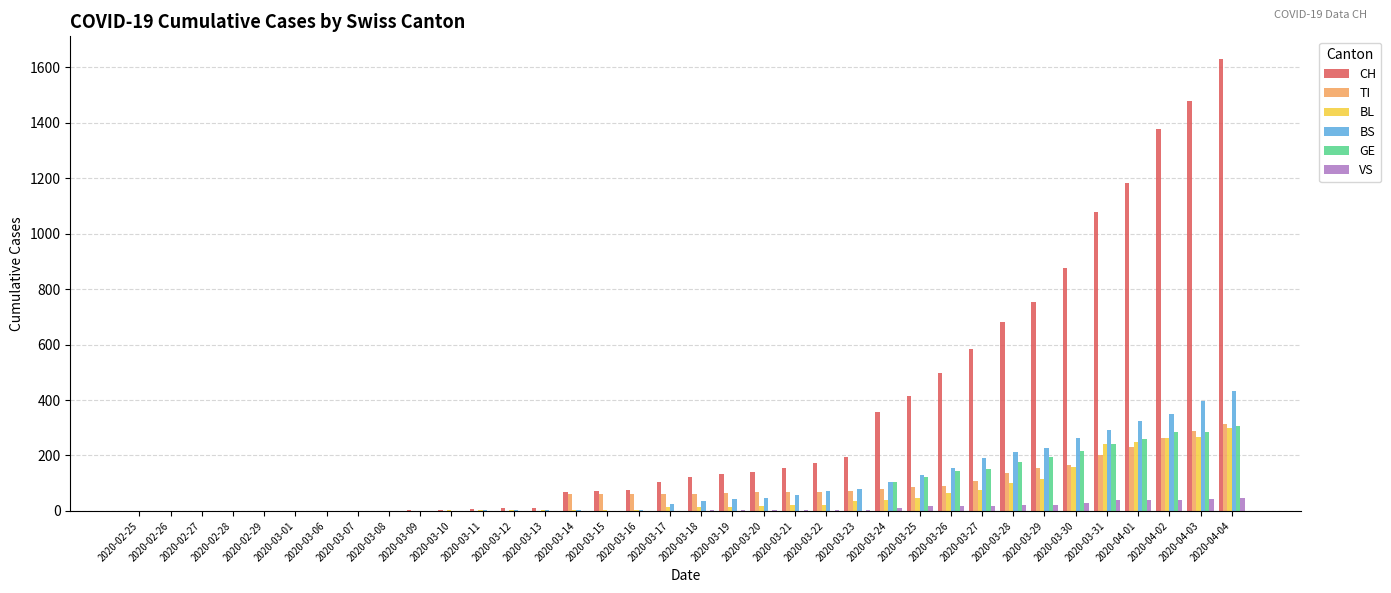

What is the maximum value for BS?

434